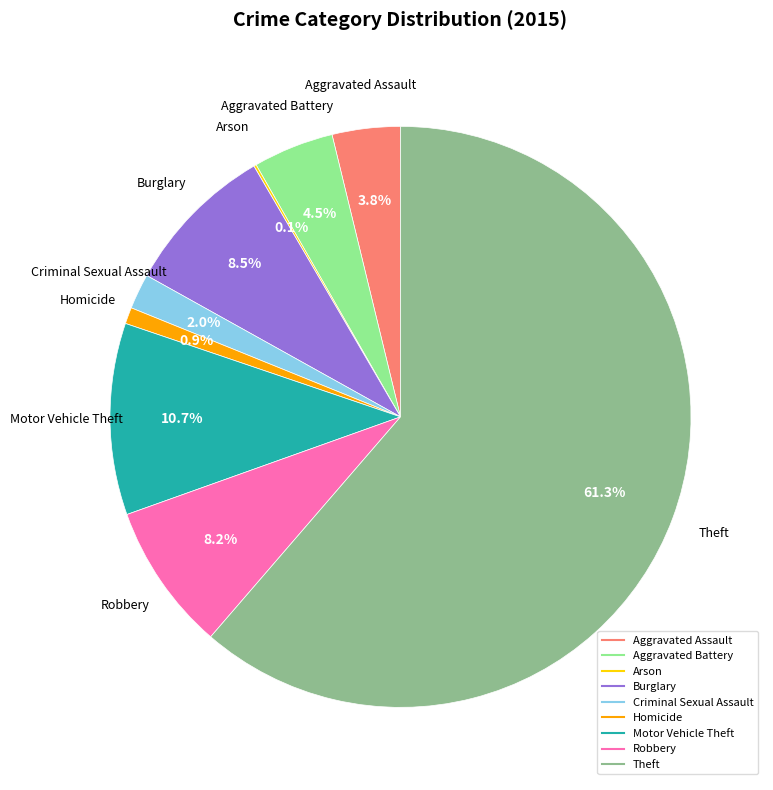

Between Aggravated Battery and Robbery, which is larger?

Robbery